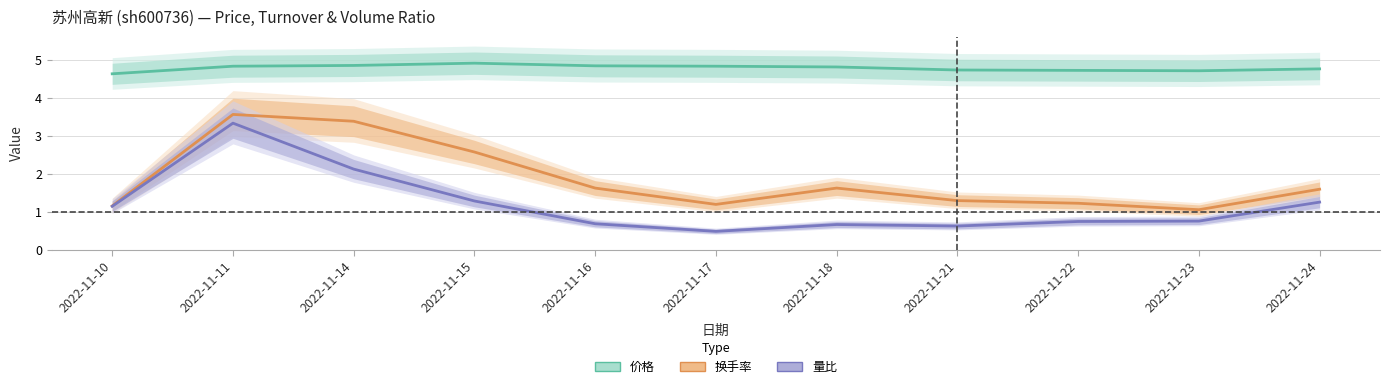

What are all the series names shown in the legend?

价格, 换手率, 量比